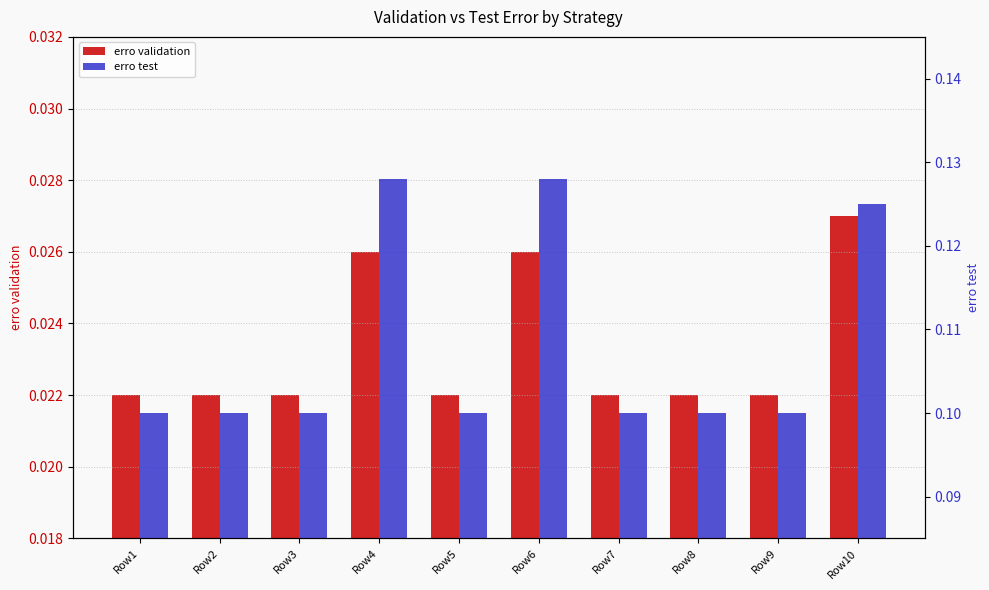

Reading left to right, list all the values displayed in this chart.

erro validation: 0.0	0.0	0.0	0.0	0.0	0.0	0.0	0.0	0.0	0.0
erro test: 0.1	0.1	0.1	0.1	0.1	0.1	0.1	0.1	0.1	0.1